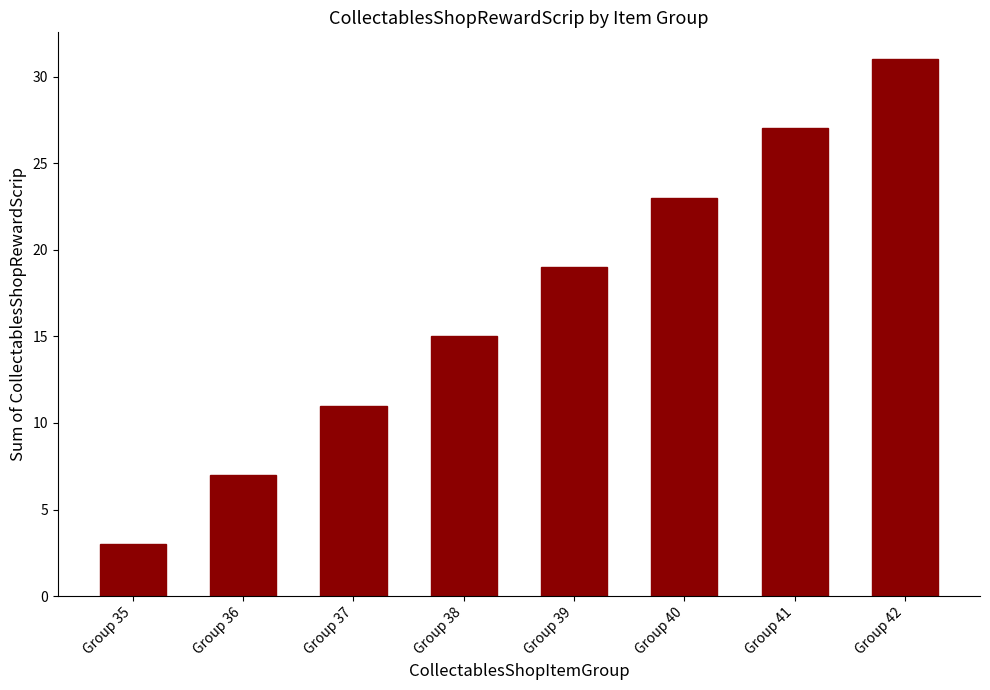

The value at Group 41 is 27. True or false?

True